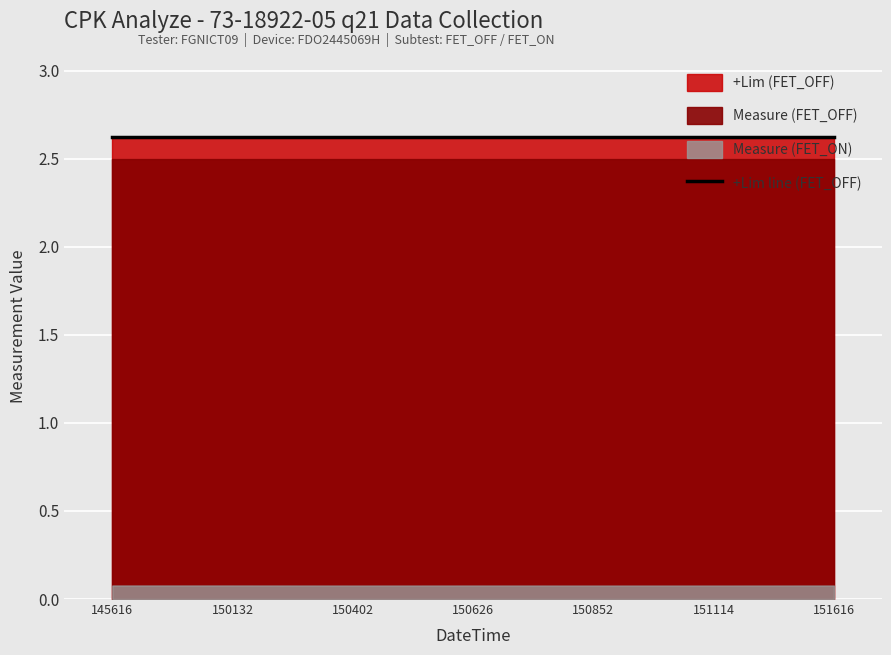

True or false: +Lim (FET_OFF) and Measure (FET_ON) intersect in this chart.

False